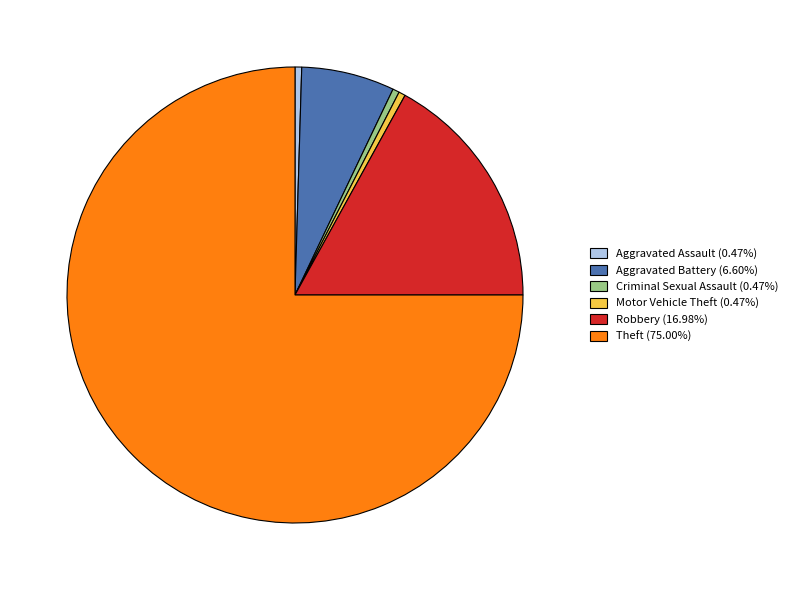

What is the ratio of the value at Theft (75.00%) to the value at Aggravated Battery (6.60%)?

11.4